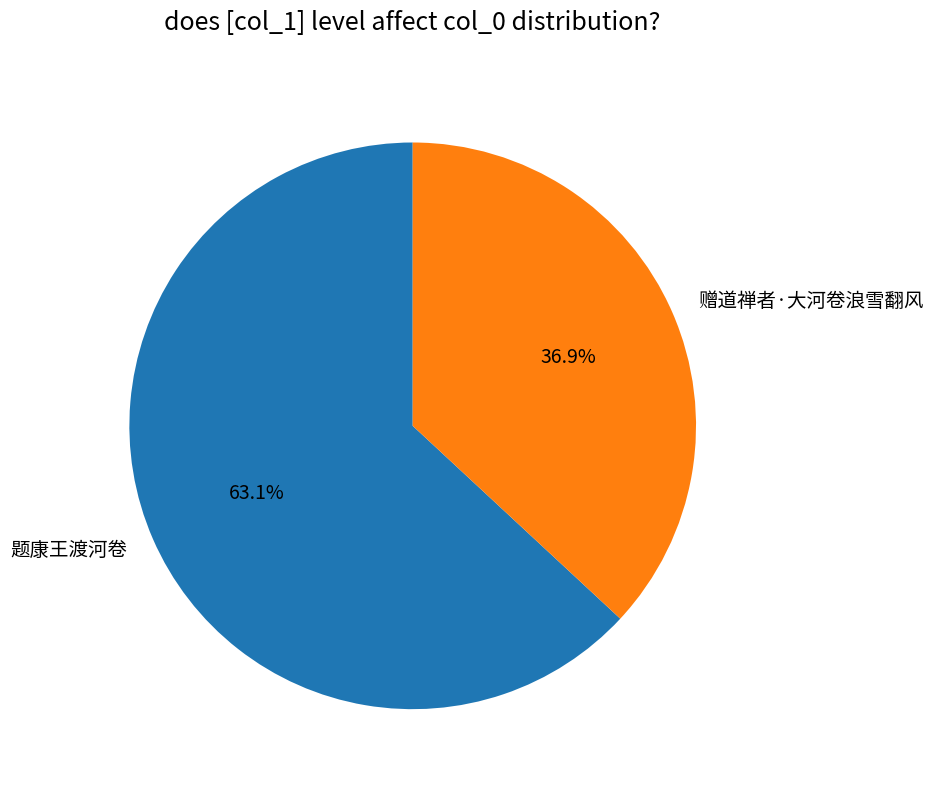

How many segments does this pie chart have?

2